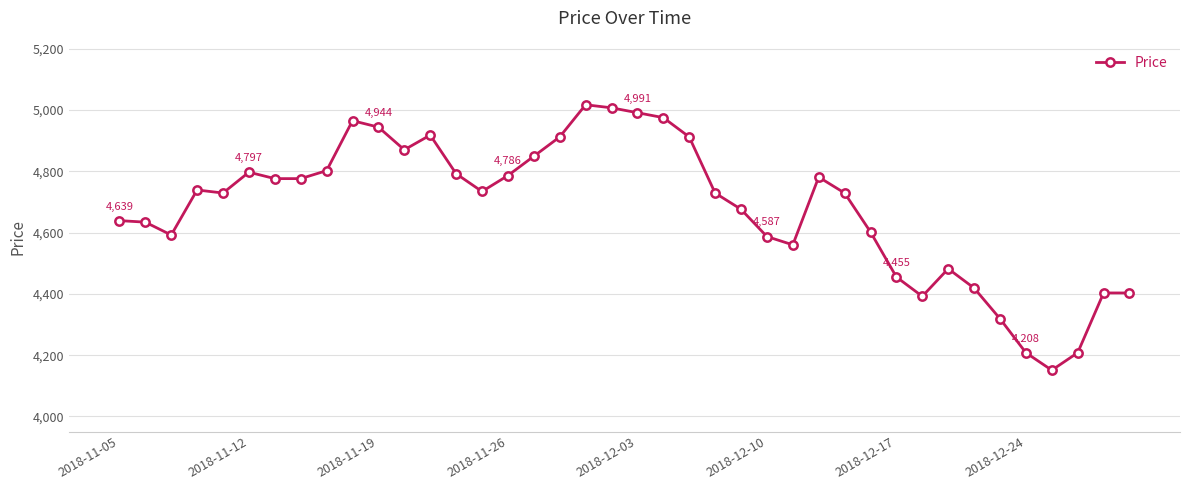

What is the maximum value shown in the chart?

5017